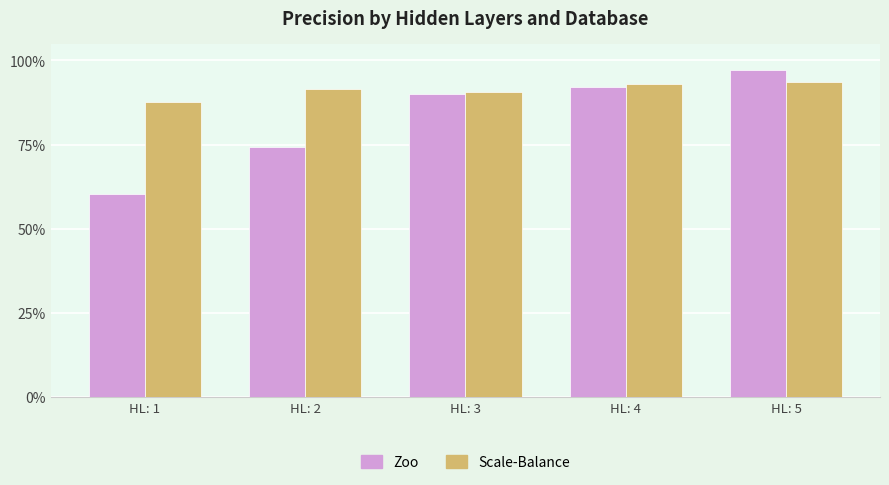

What is the sum of the Scale-Balance values at HL: 1 and HL: 5?

181.1